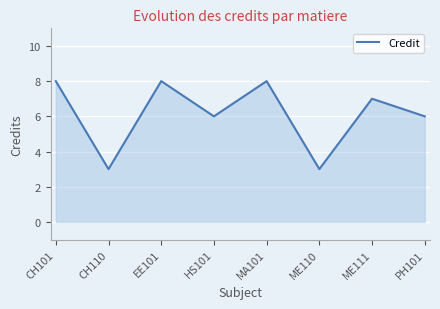

What is the change in value from CH101 to ME110?

-5